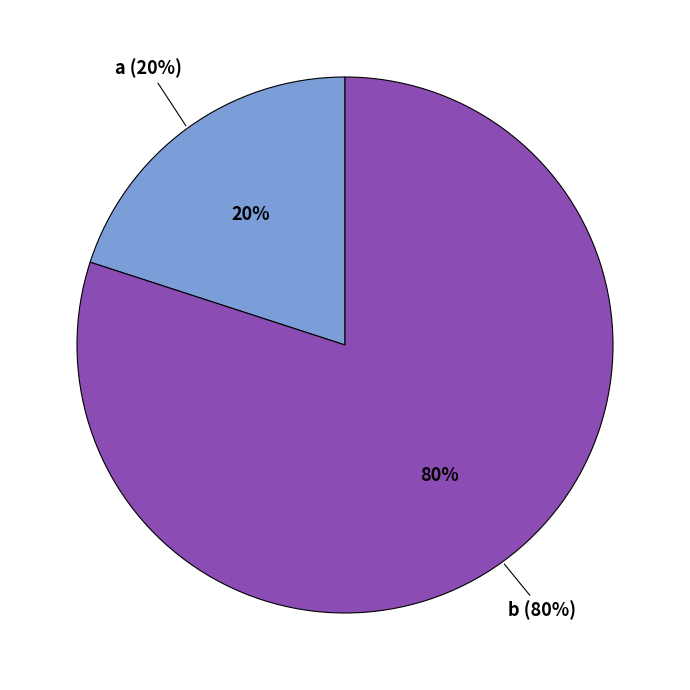

To the nearest percent, what portion does a represent?

20%